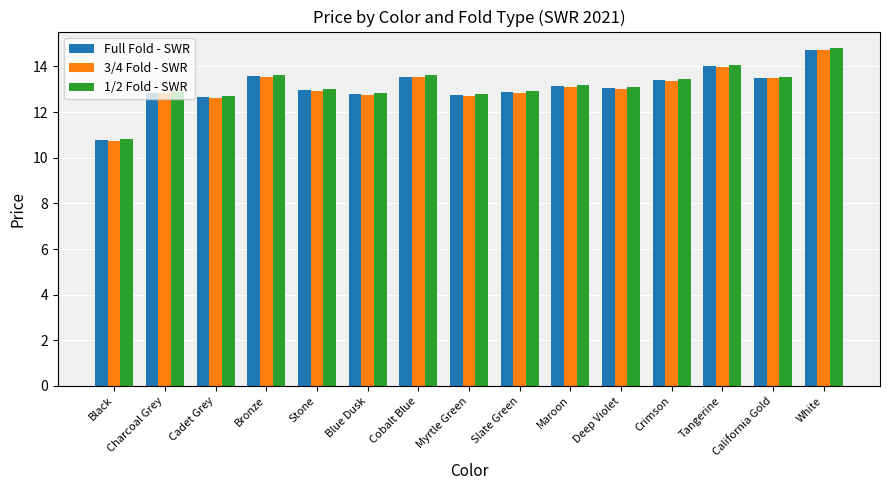

What is the total value across all series at Crimson?

40.2